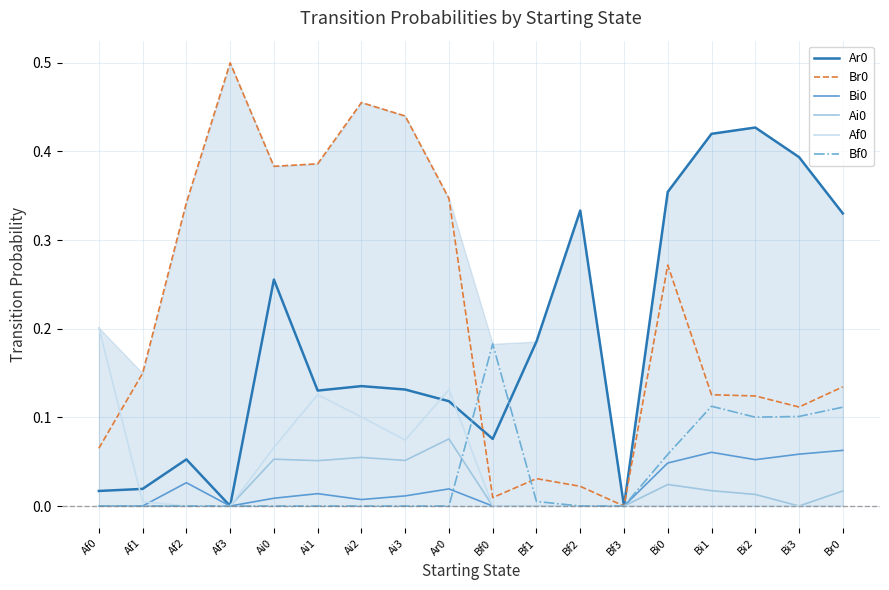

What is the total value across all series at Bi1?

0.7